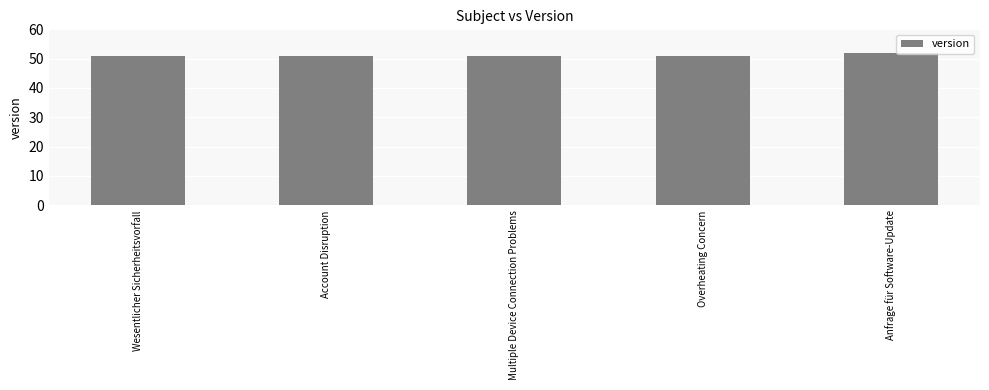

Which category has the highest value across all series?

Anfrage für Software-Update